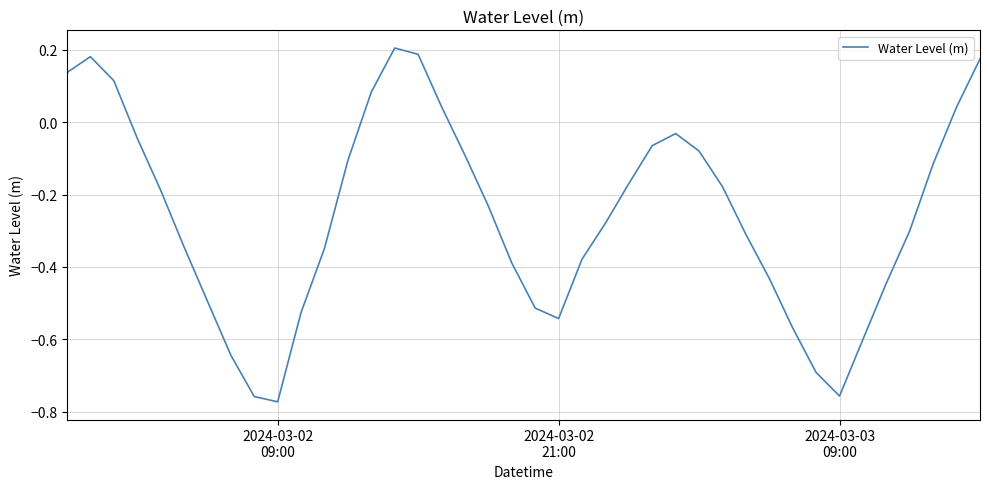

Does the chart have visible grid lines?

Yes